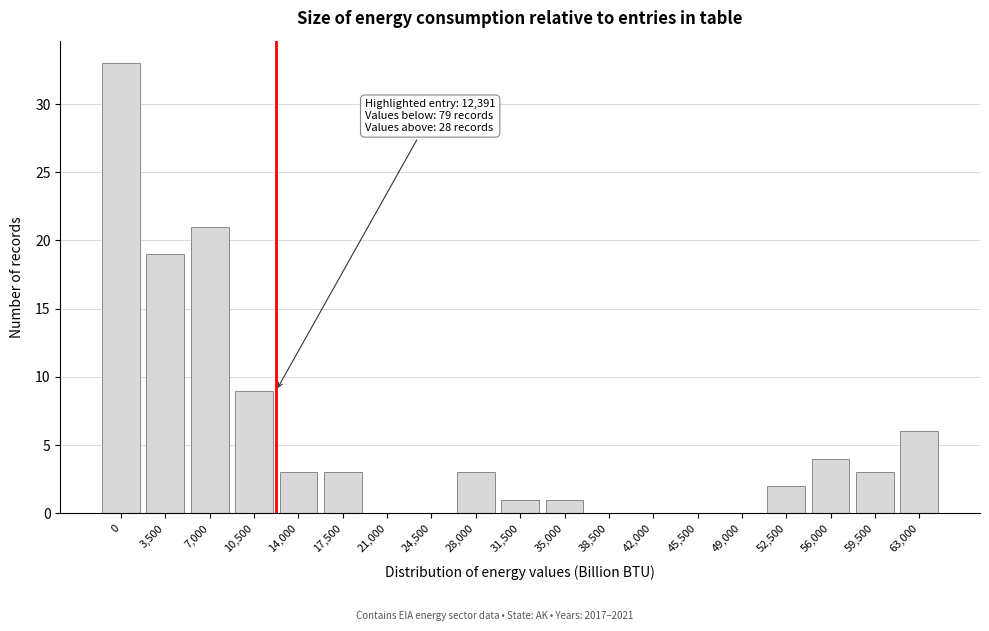

Reading right to left, what are all the values shown in this chart?

63,000=6	59,500=3	56,000=4	52,500=2	49,000=0	45,500=0	42,000=0	38,500=0	35,000=1	31,500=1	28,000=3	24,500=0	21,000=0	17,500=3	14,000=3	10,500=9	7,000=21	3,500=19	0=33